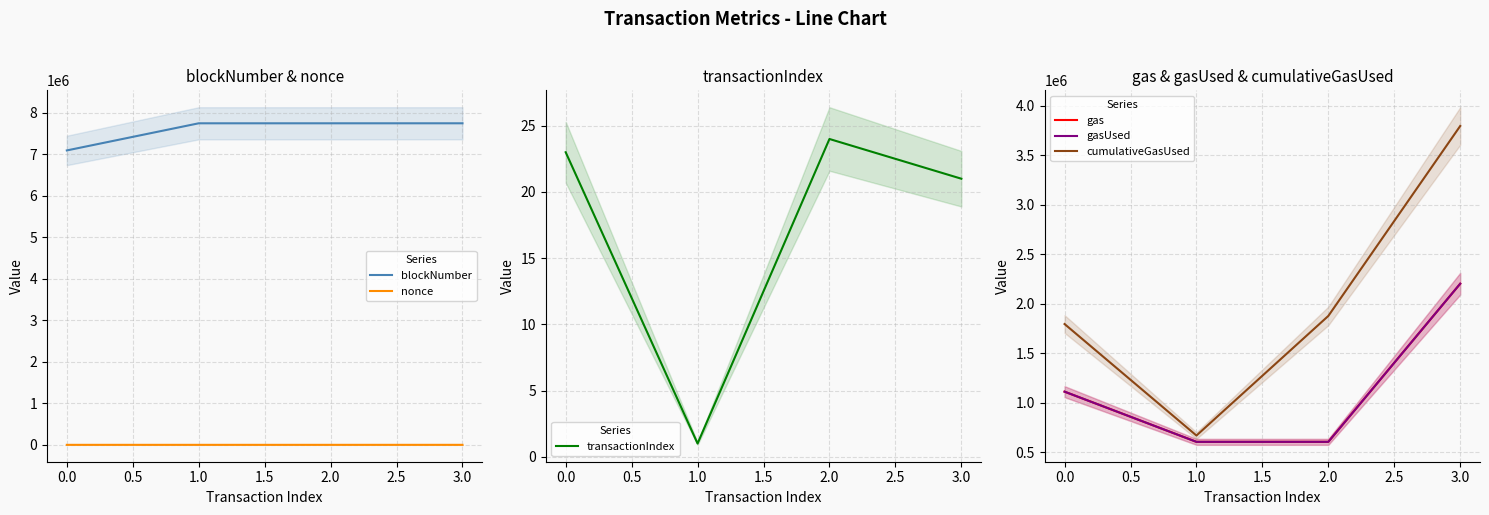

True or false: nonce and blockNumber intersect in this chart.

False